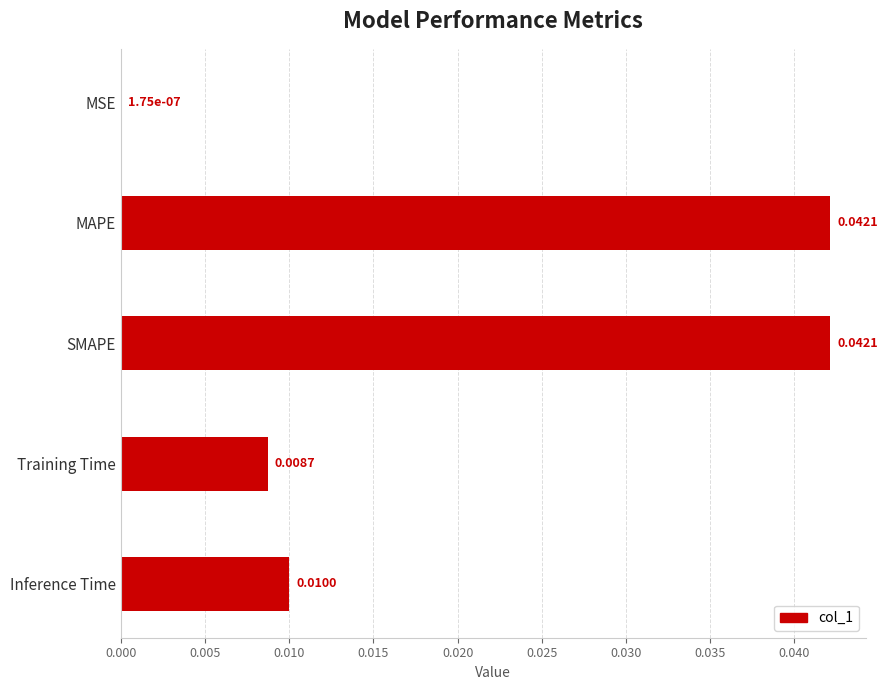

Where is the data nearest to the value 0?

MSE